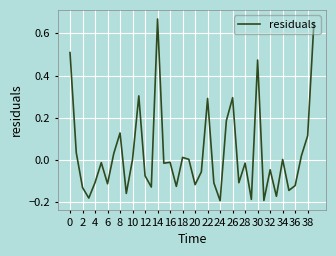

What is the difference between the maximum and minimum values?

0.9